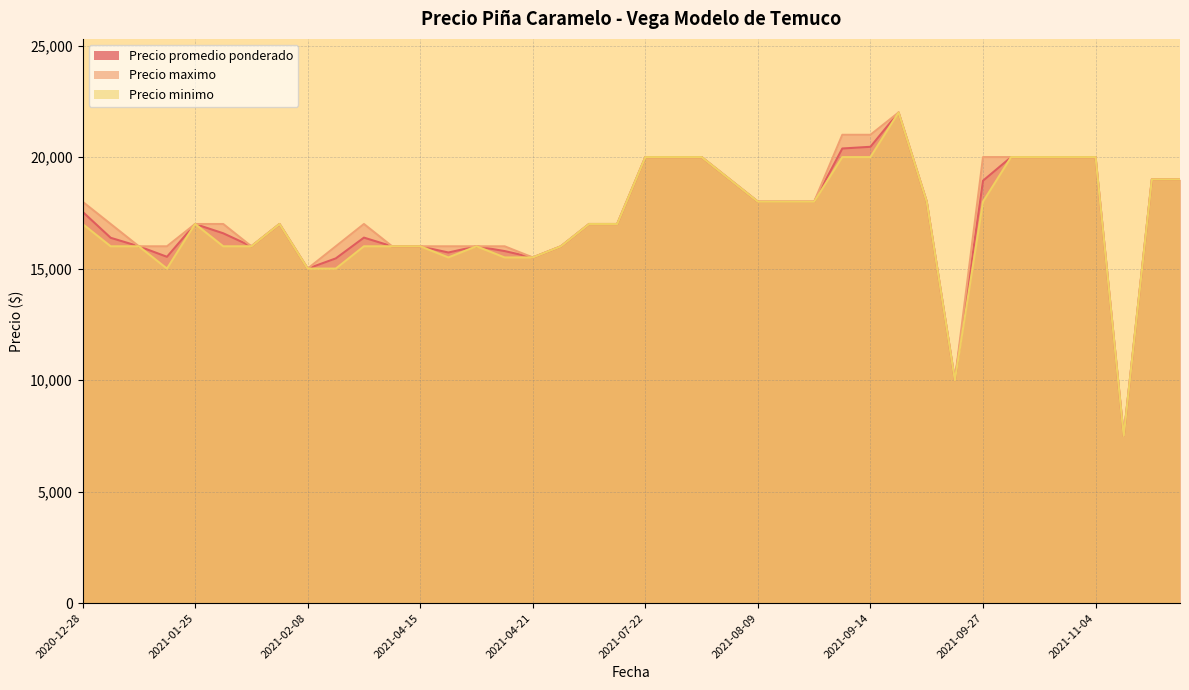

What is the maximum value shown in the chart?

22000